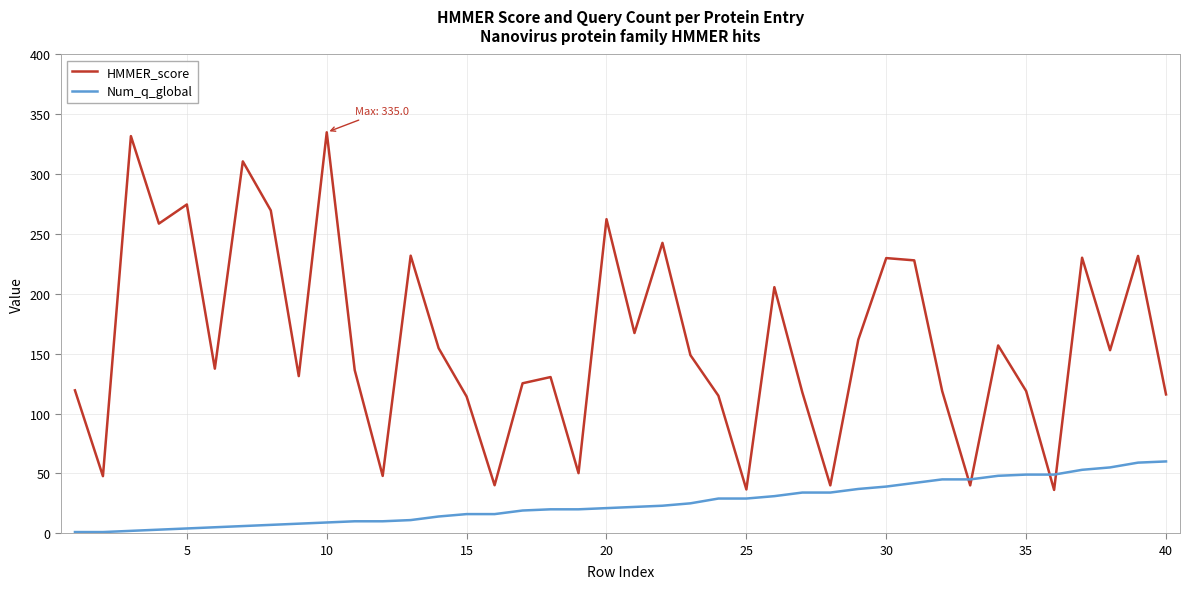

Which series has the largest total across all categories?

HMMER_score